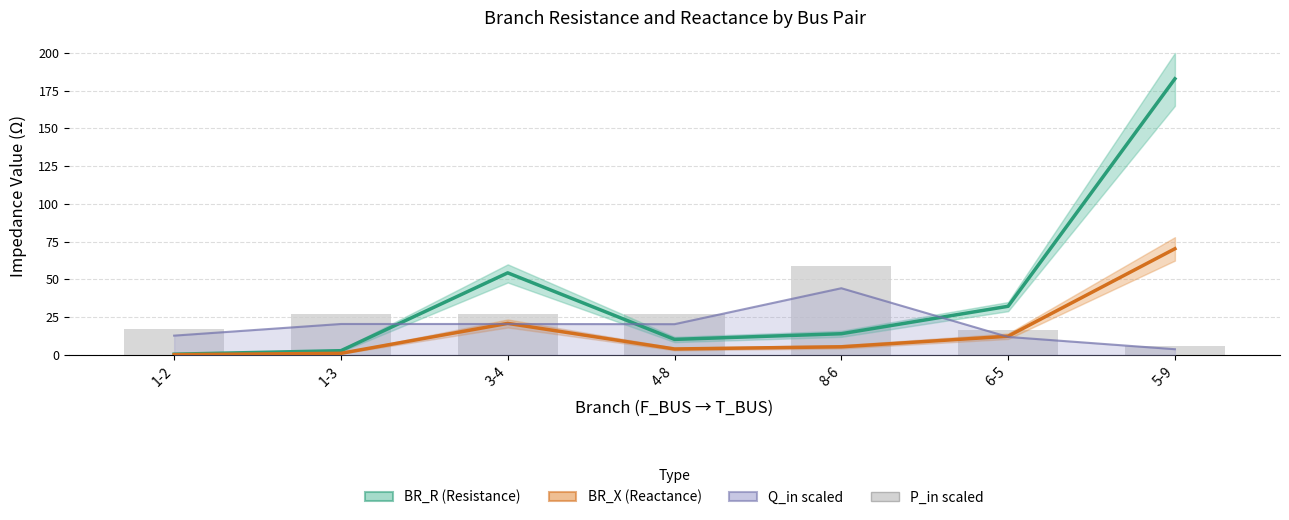

What is the sum of the BR_X values at 1-2 and 8-6?

5.6